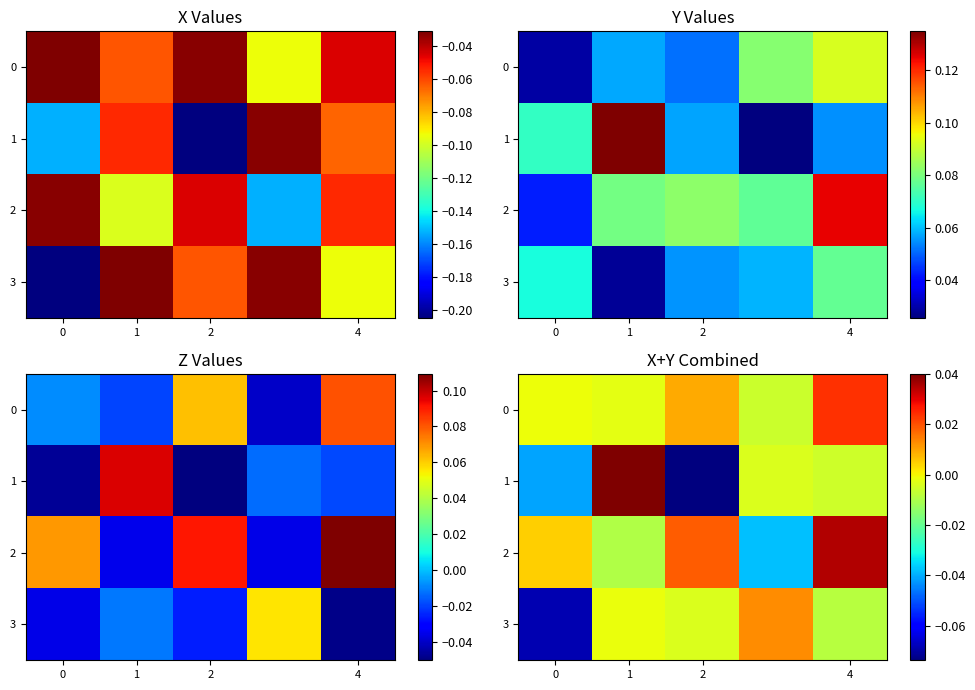

At how many categories does at least one series exceed 0?

5